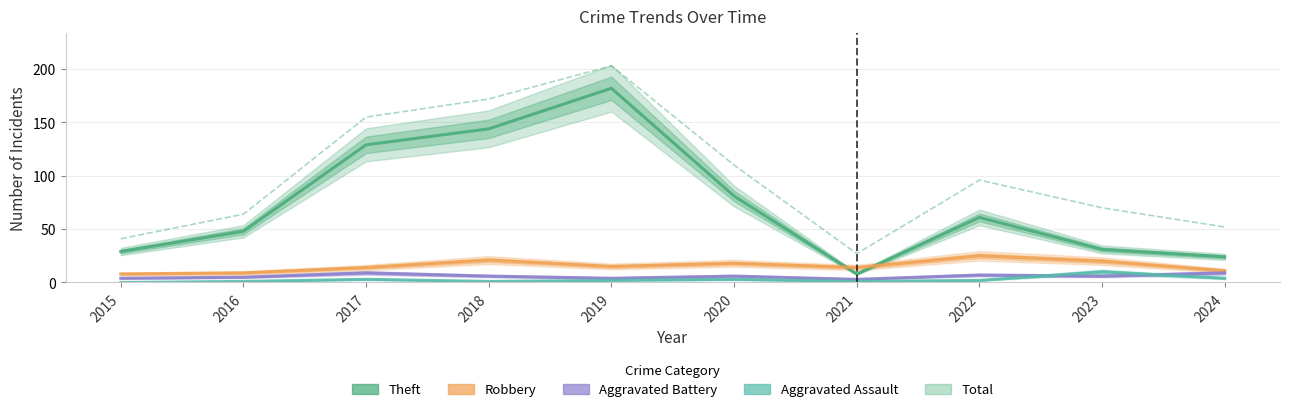

Reading right to left, list all the values displayed in this chart.

Theft: 2024=24	2023=31	2022=61	2021=8	2020=81	2019=182	2018=144	2017=129	2016=48	2015=29
Robbery: 2024=11	2023=20	2022=25	2021=14	2020=18	2019=15	2018=21	2017=14	2016=9	2015=8
Aggravated Battery: 2024=9	2023=6	2022=7	2021=3	2020=6	2019=4	2018=6	2017=9	2016=5	2015=4
Aggravated Assault: 2024=4	2023=10	2022=2	2021=1	2020=3	2019=2	2018=1	2017=3	2016=1	2015=0
Total: 2024=52	2023=70	2022=96	2021=27	2020=110	2019=203	2018=172	2017=155	2016=64	2015=41